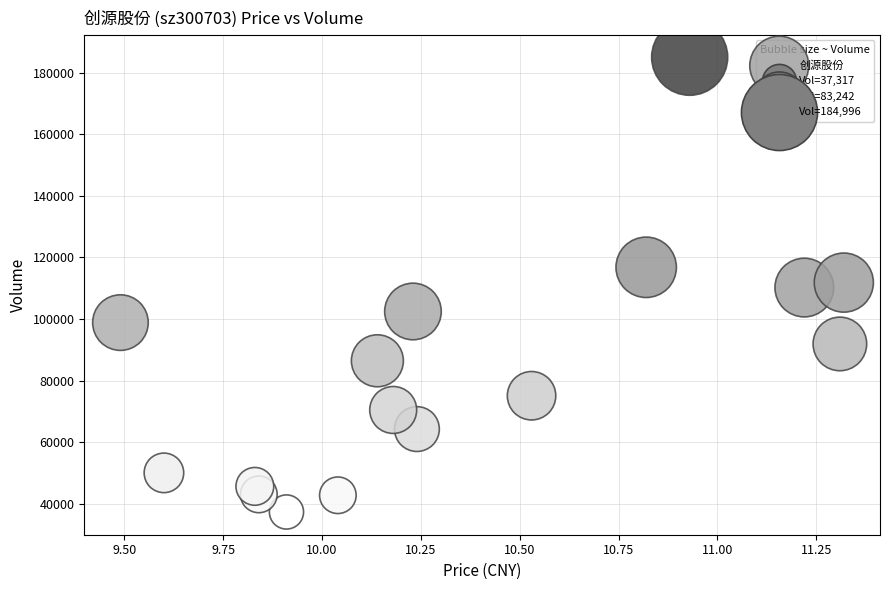

What is the range of Y values (max minus min)?

147679